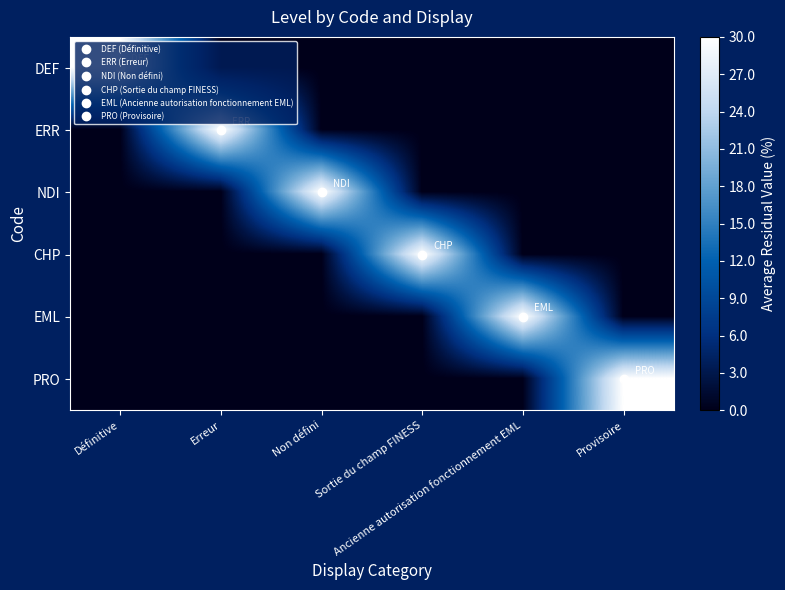

What is the total value across all series at Non défini?

30